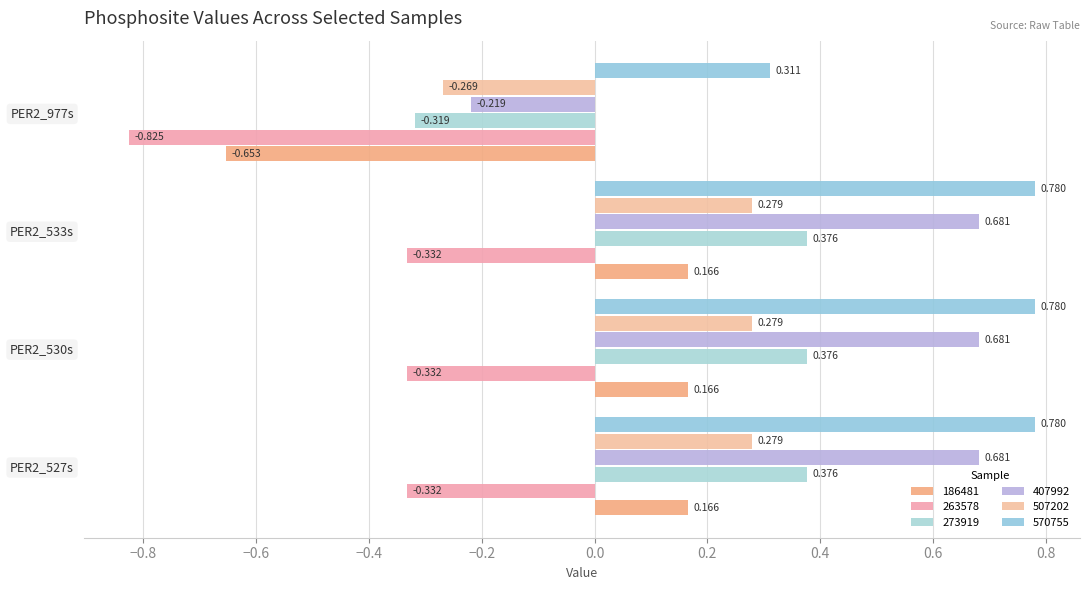

What is the difference between the maximum and minimum values in the 507202 series?

0.5